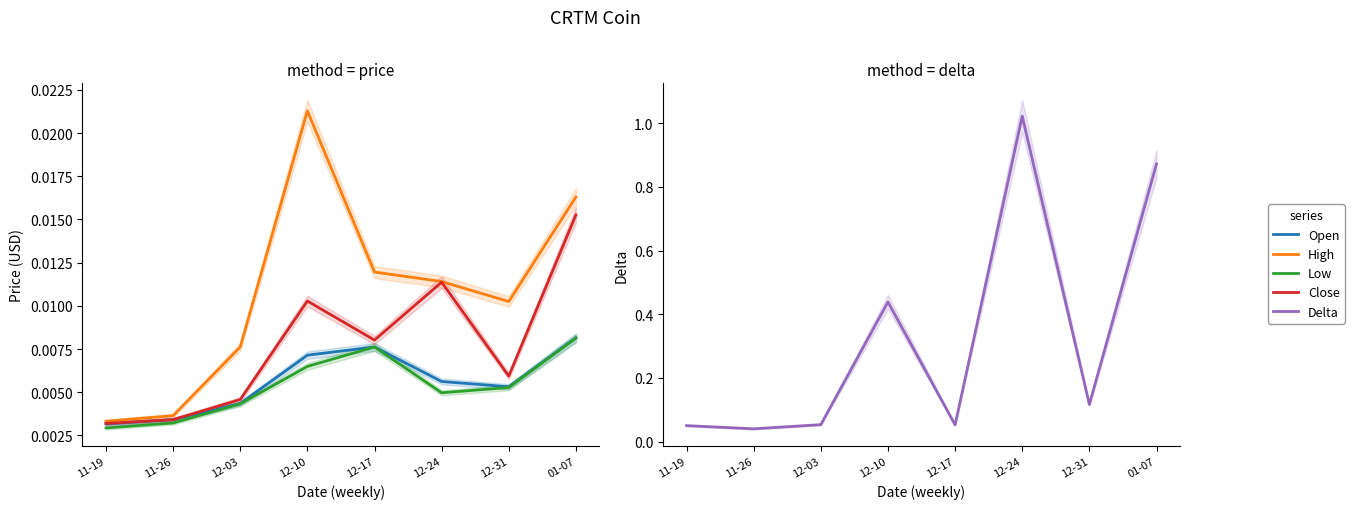

True or false: Delta and Close intersect in this chart.

False